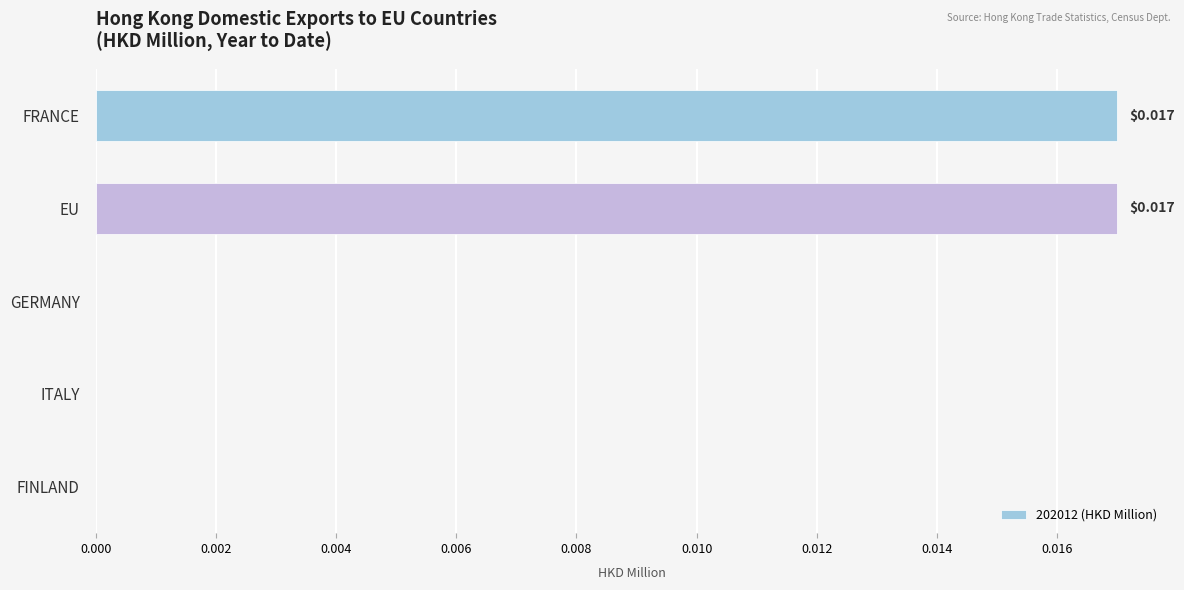

How many categories are shown in the chart?

5